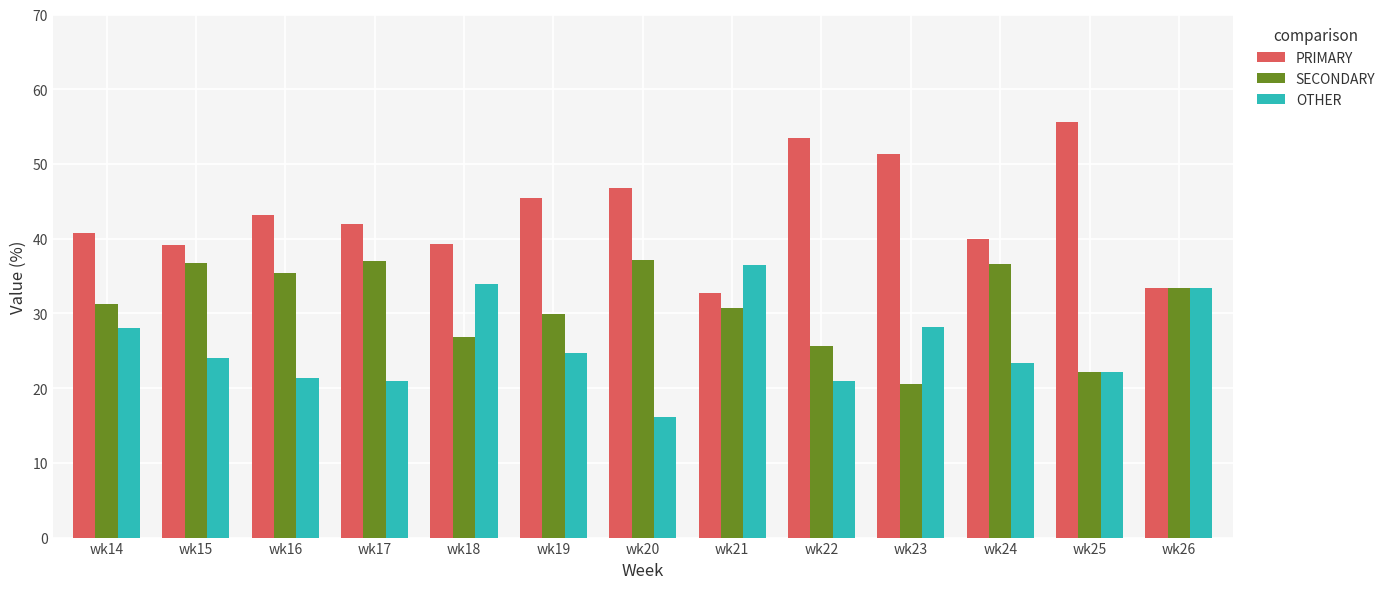

Rank the series by their average value, from lowest to highest.

OTHER, SECONDARY, PRIMARY